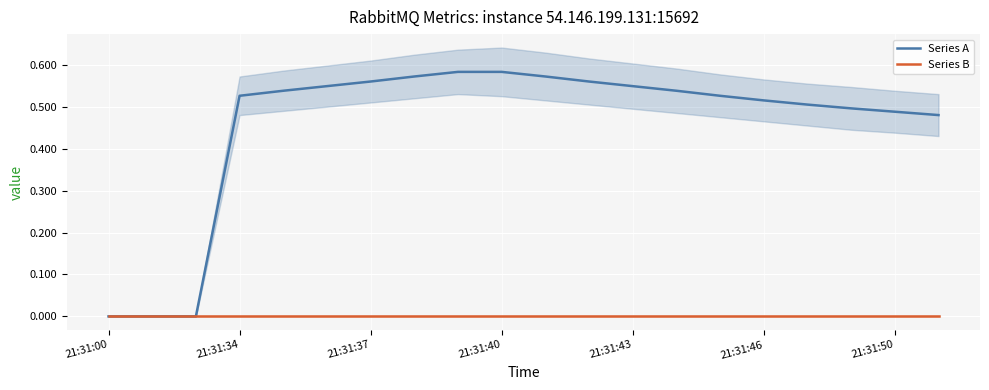

Which series has the widest spread of values?

Series A